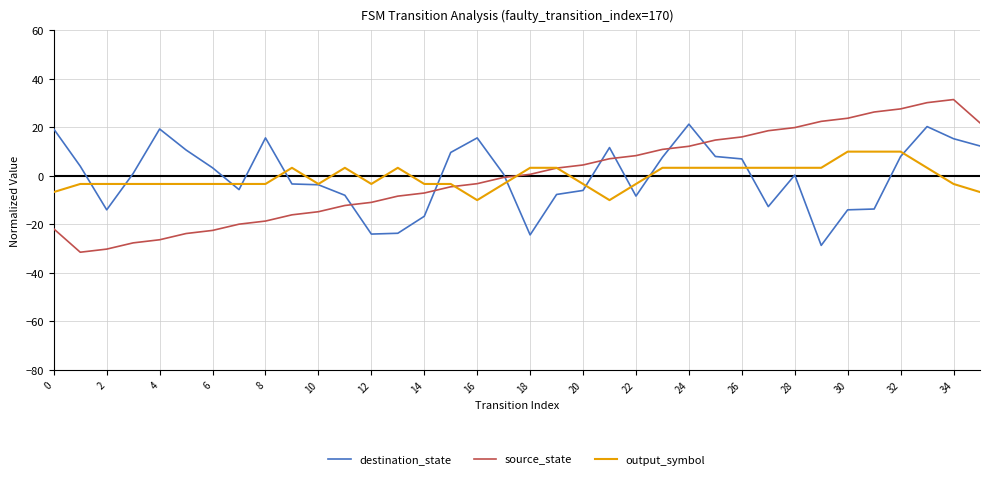

Which series ends up on top after the final intersection of output_symbol and source_state?

source_state